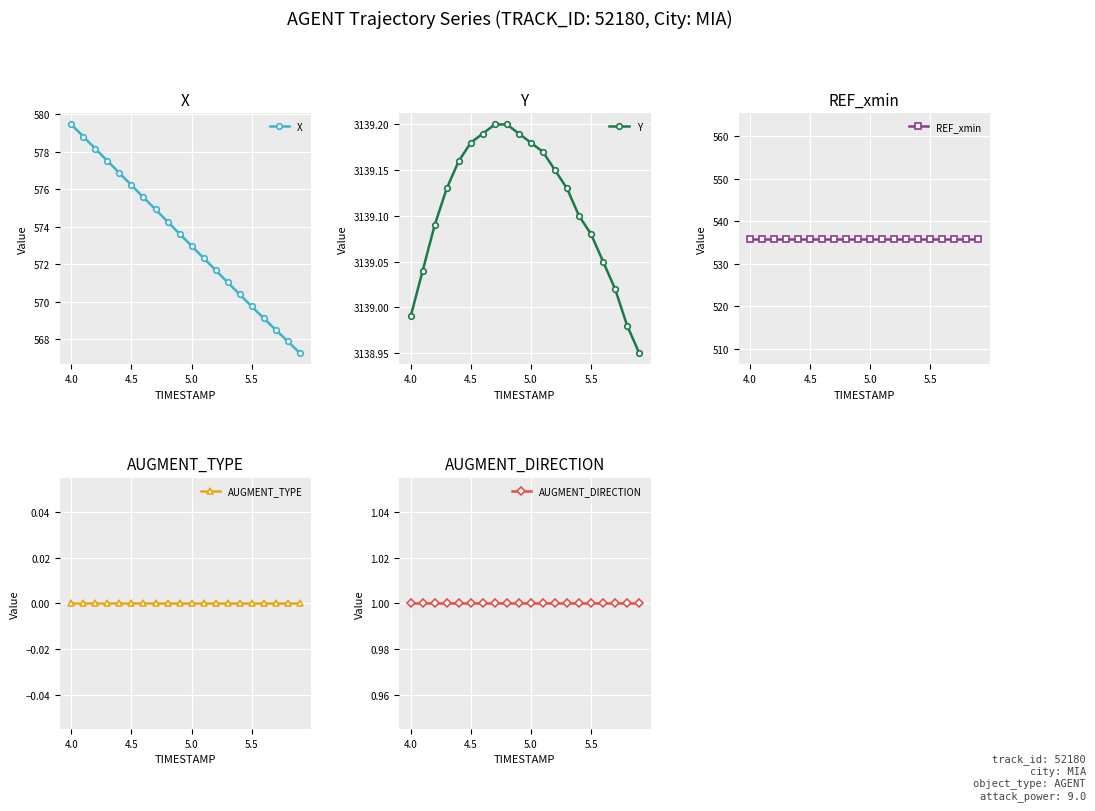

The X series shows 569.7 at 5.5. True or false?

True